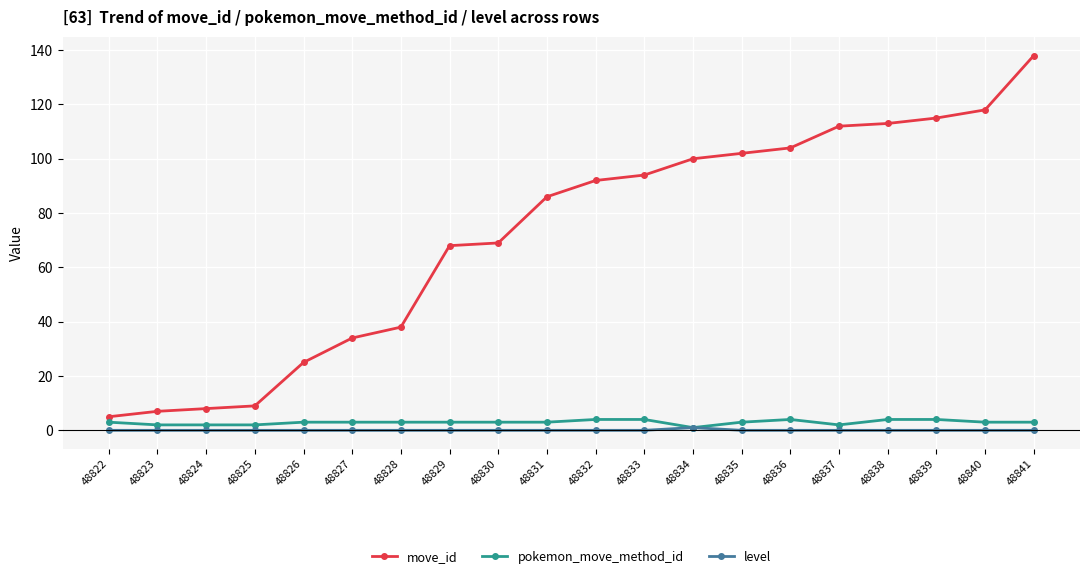

Between 48837 and 48840, which series saw the biggest shift?

move_id